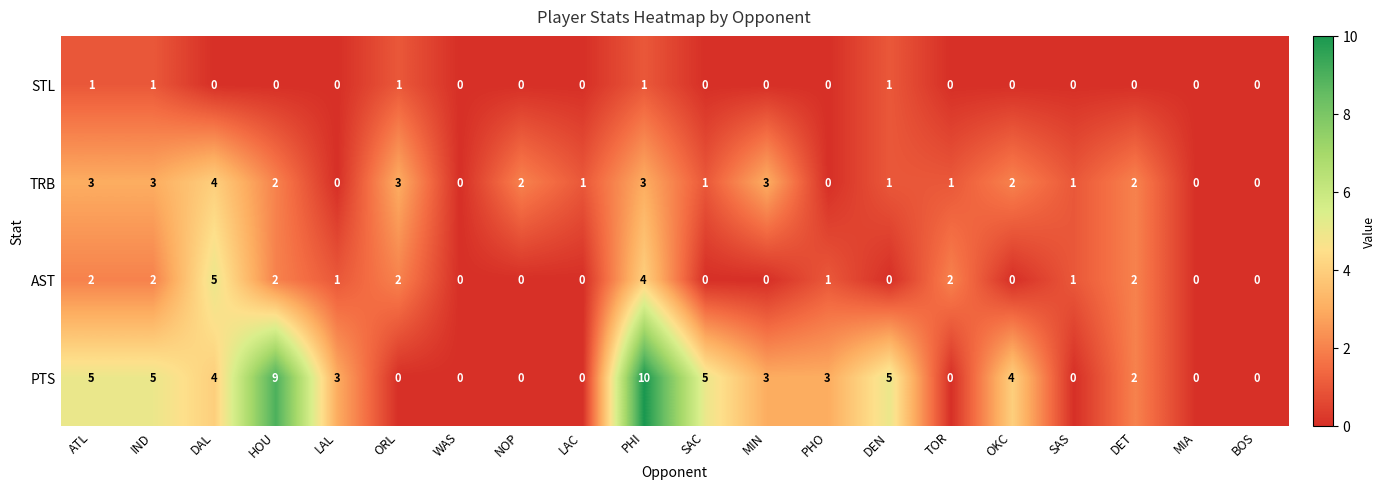

What is the difference between the highest and lowest values at SAC?

5